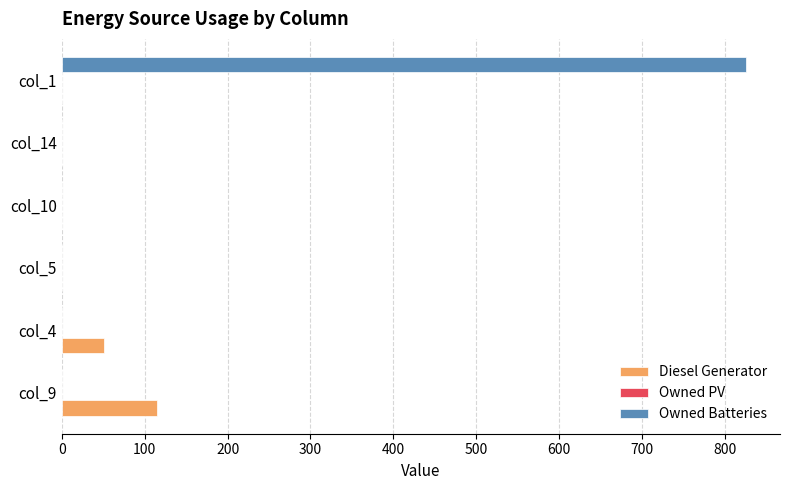

Count the Diesel Generator values in the range 0 to 51.

5